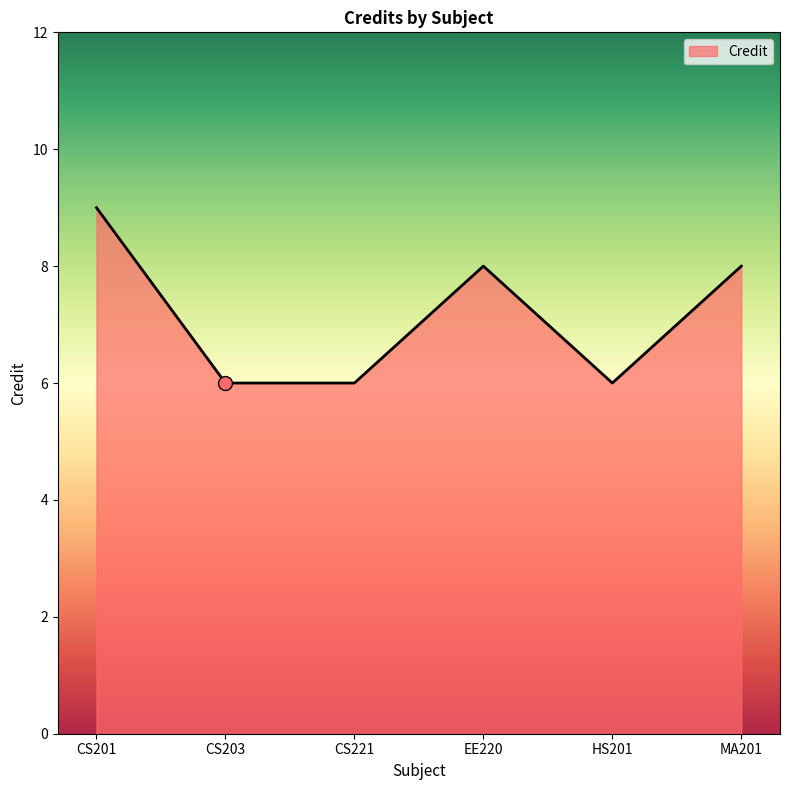

What is the ratio of the value at CS201 to the value at CS221?

1.5